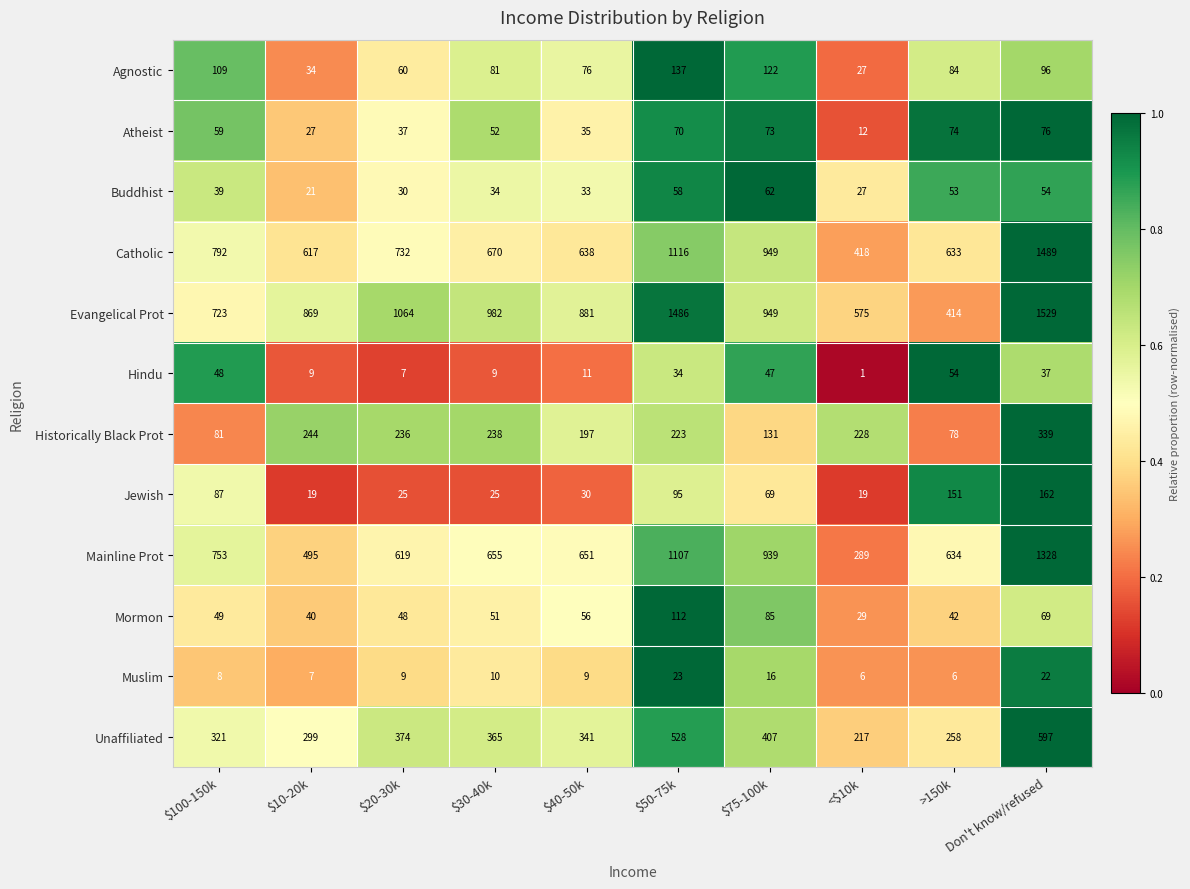

What is the approximate value of Evangelical Prot at $100-150k?

723